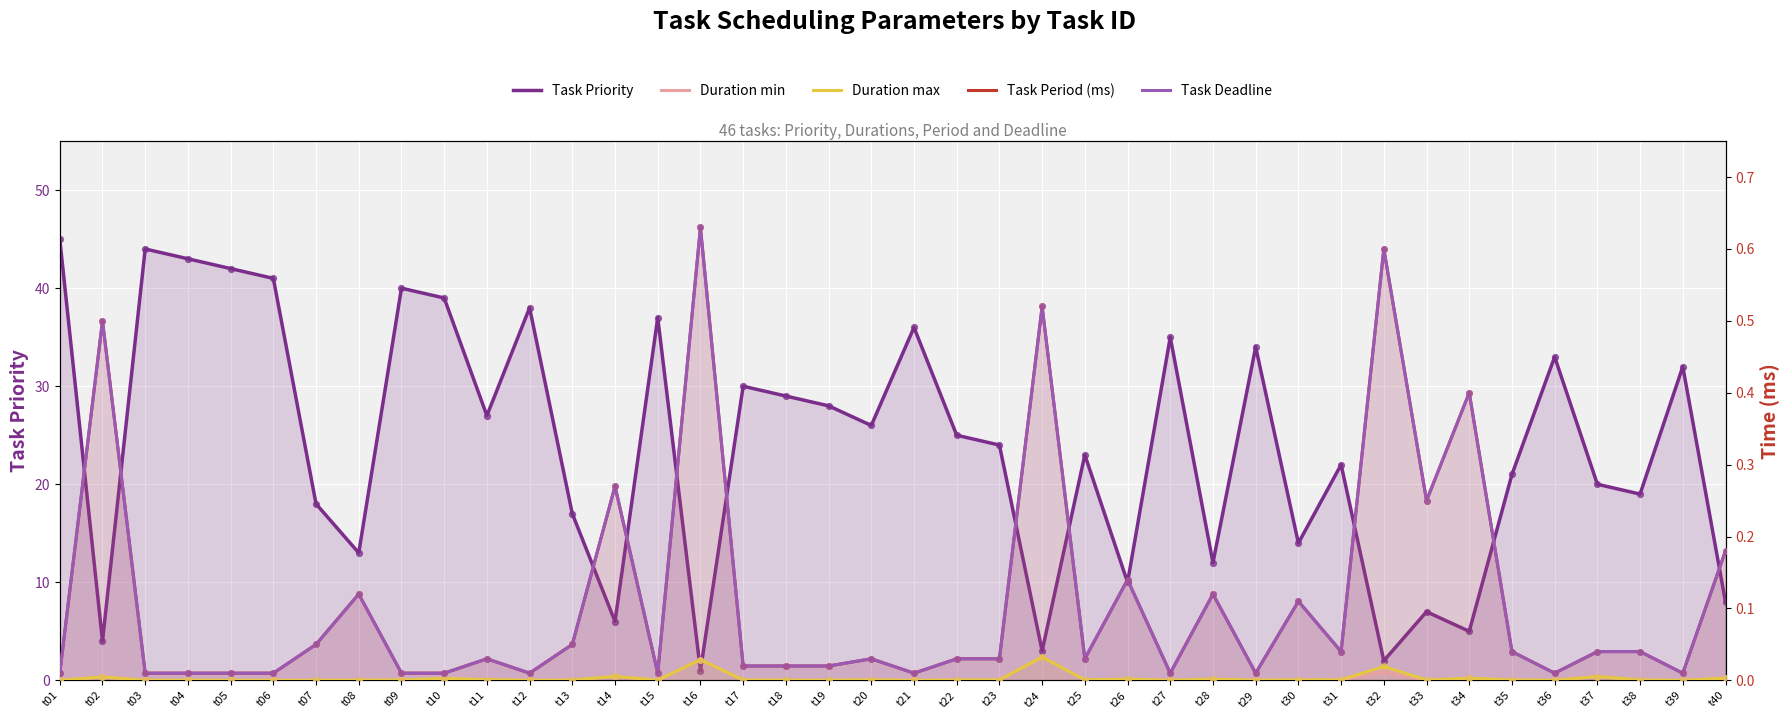

Which series reaches the maximum Y coordinate?

Task Priority